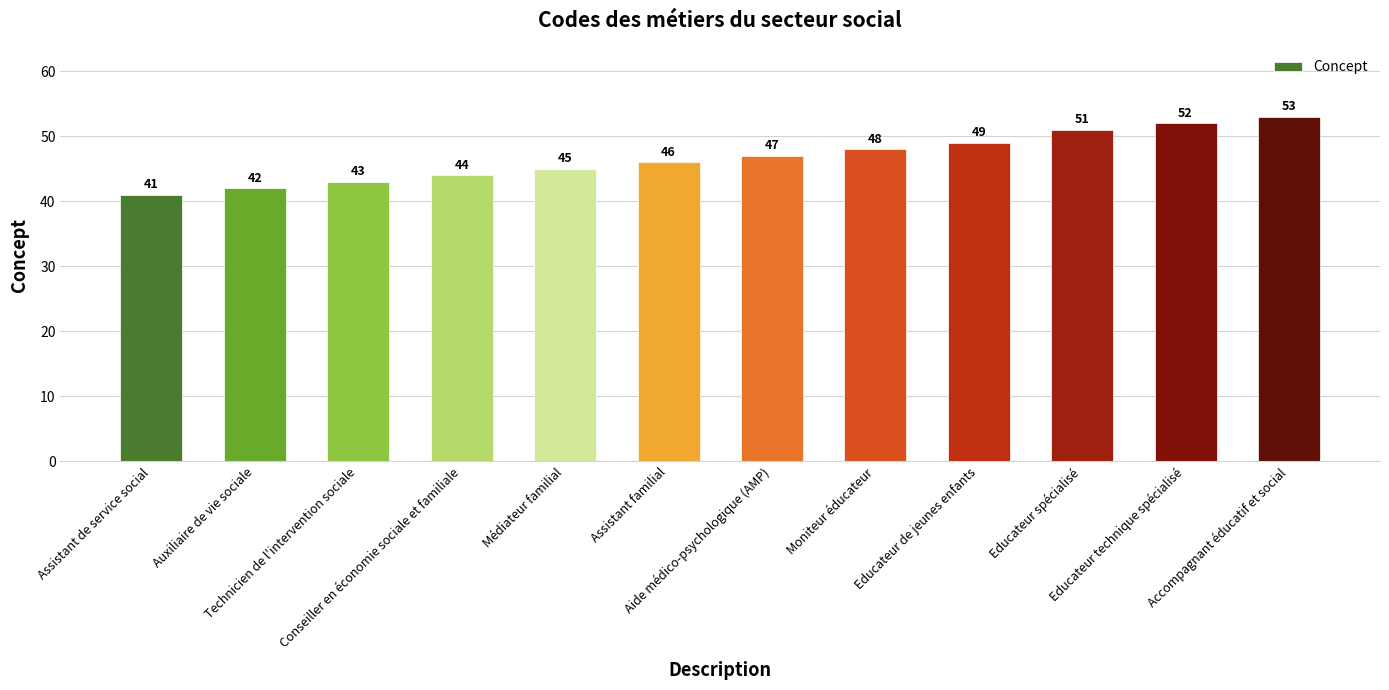

Between Educateur spécialisé and Educateur de jeunes enfants, which is larger?

Educateur spécialisé